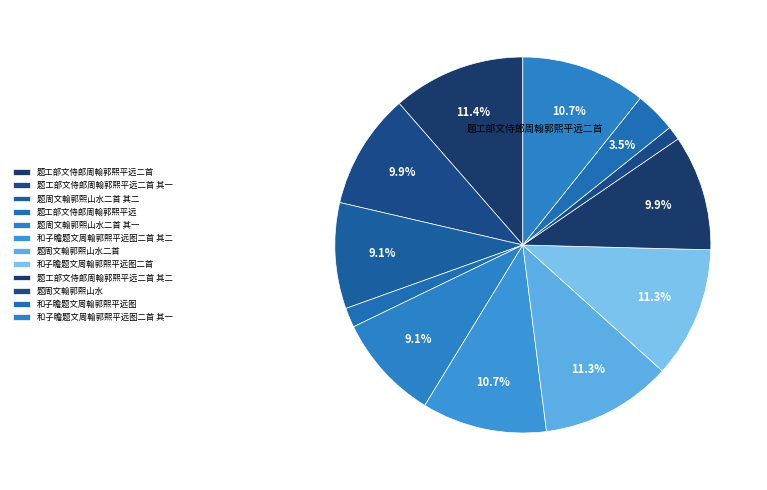

Which category has the smallest portion of the pie?

题周文翰郭熙山水